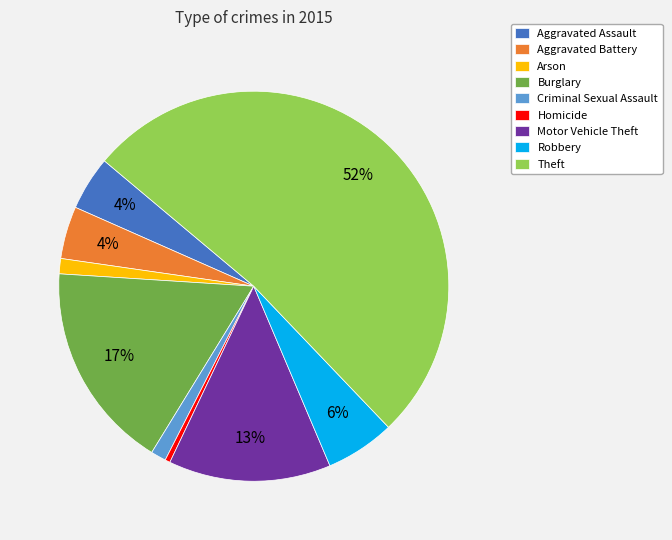

Do Burglary and Robbery together represent more than half of the pie?

No